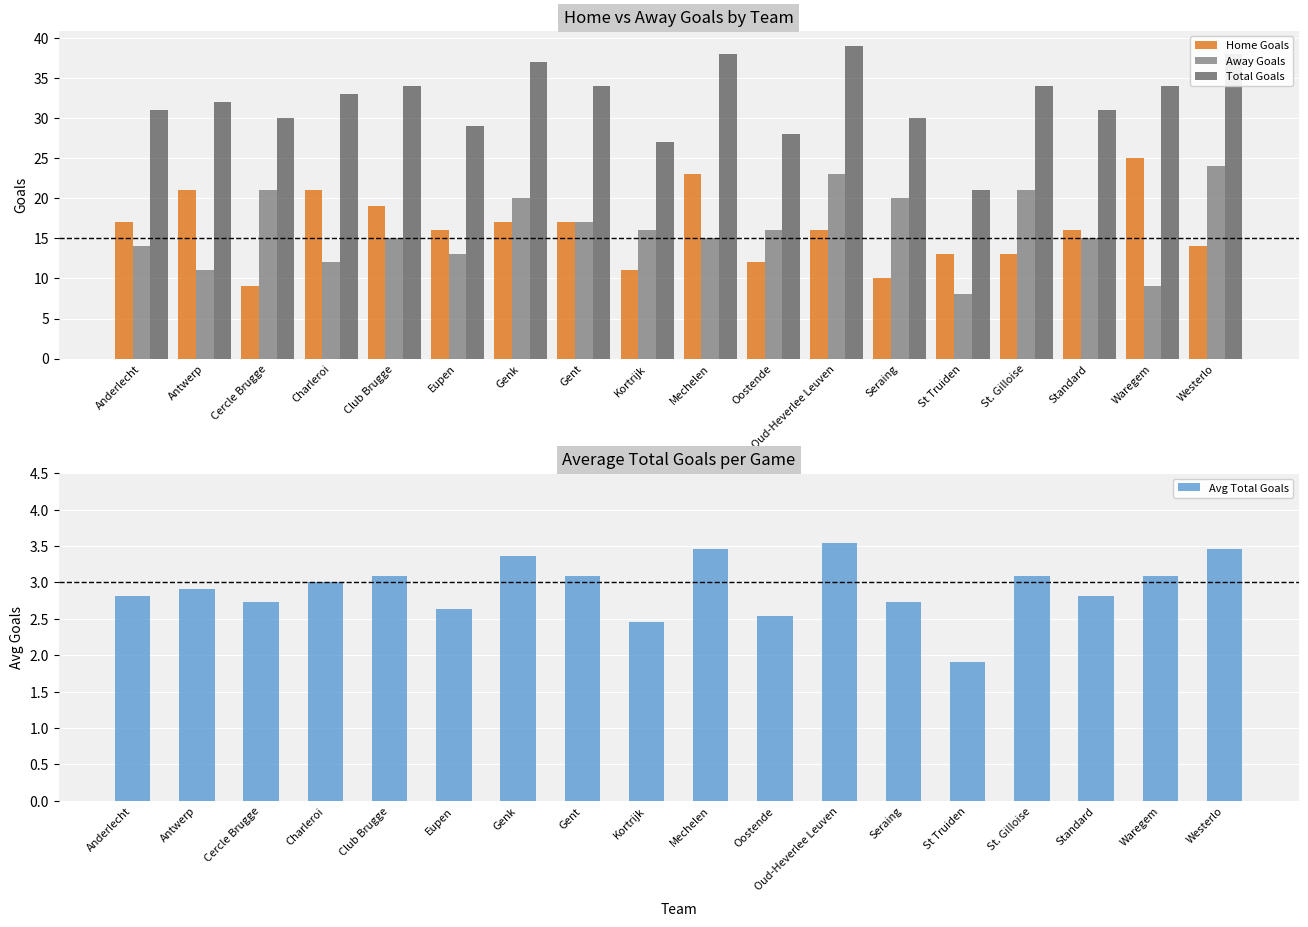

What is the greatest value displayed?

39.0